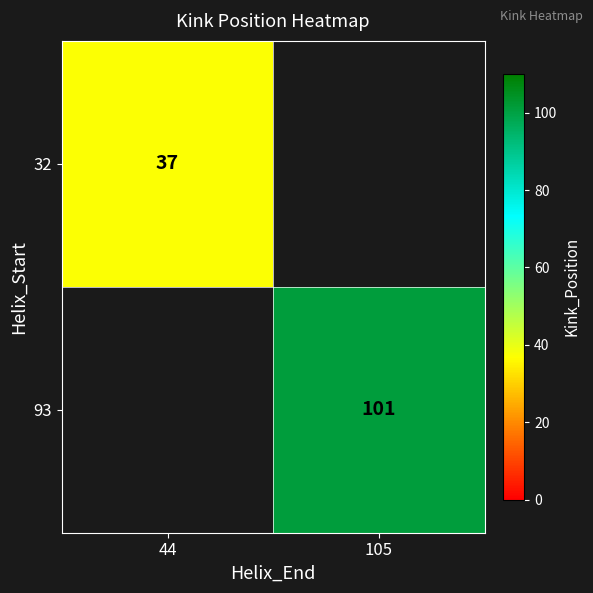

True or false: 32 has a value of 37 at 44.

True